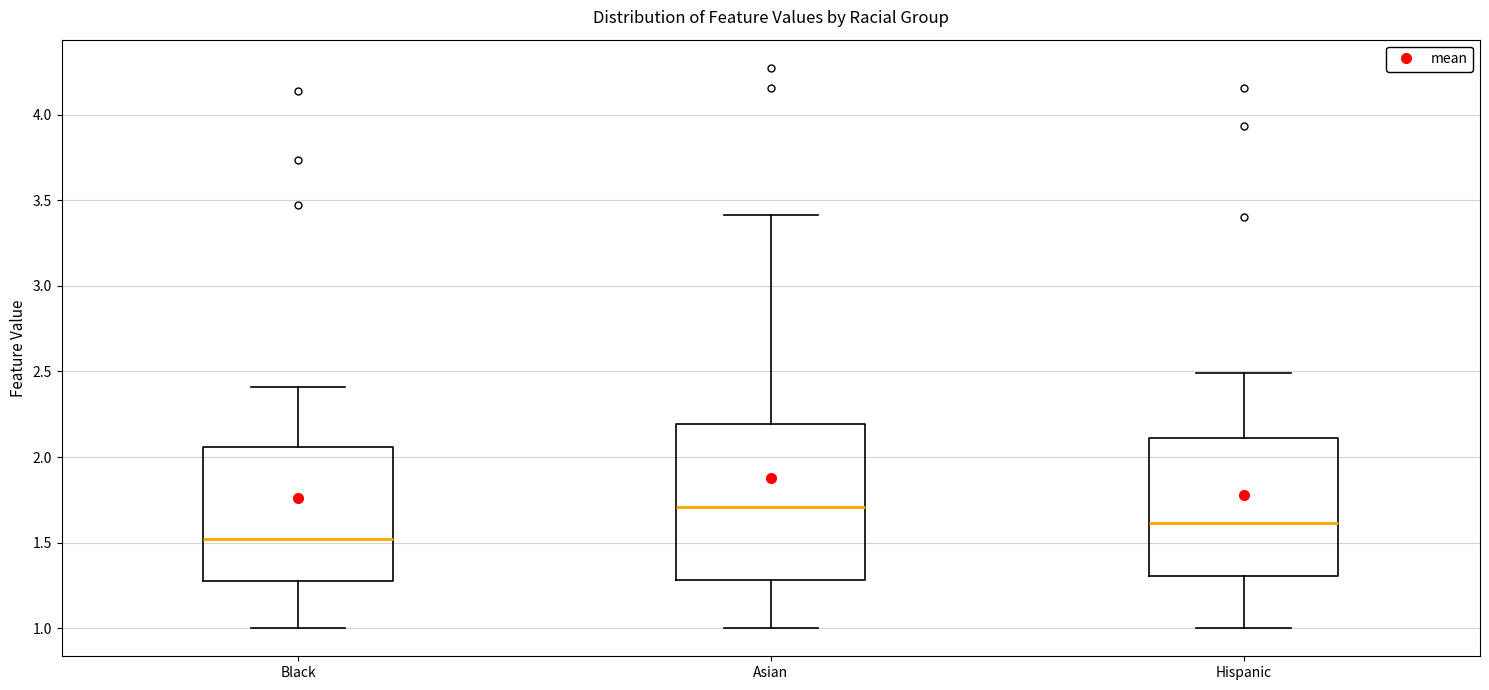

Which box has the lowest median line?

Black